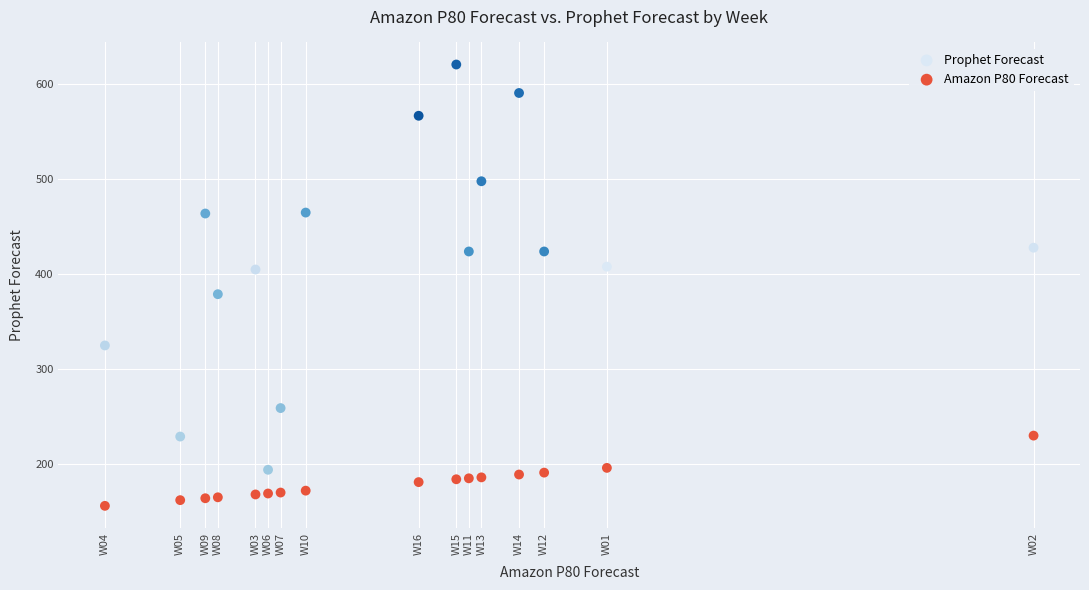

Which series has the largest Y range (max minus min)?

Prophet Forecast